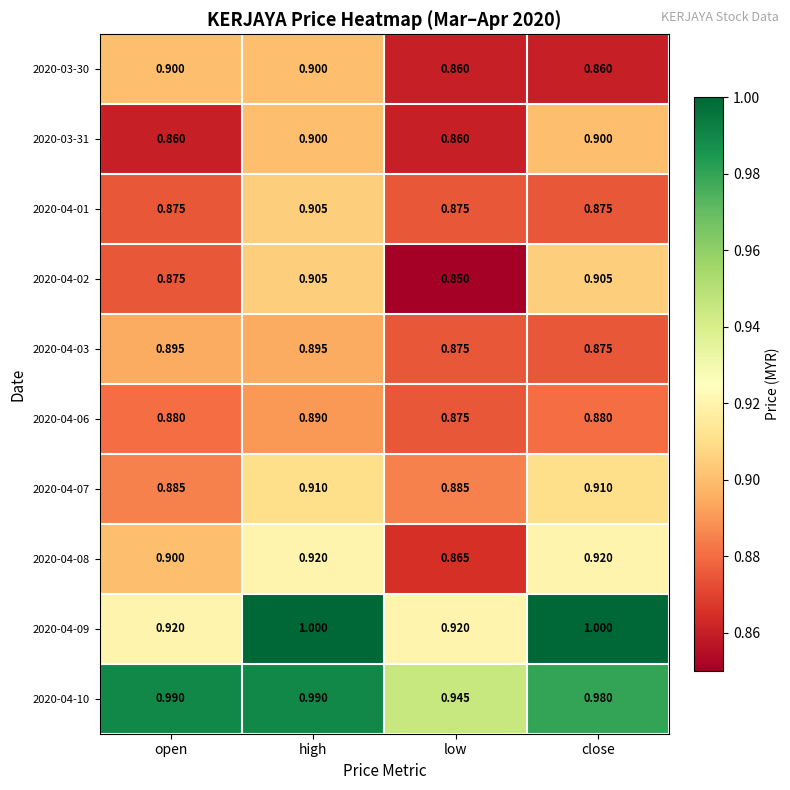

At which category is the sum across all series the highest?

high